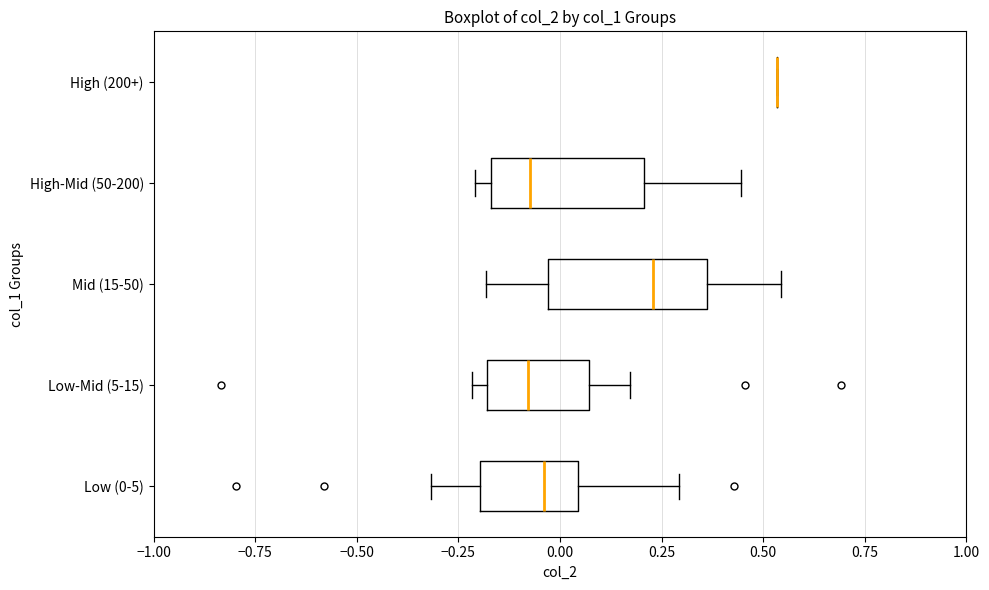

Reading bottom to top, read every box against the x-axis: the position of its median line, the range the box covers, and the ends of its whiskers. The values are not printed on the chart, so give them approximately, as read against the axis.

Low (0-5): median -0.05, box -0.20 to 0.05, whiskers -0.30 to 0.30
Low-Mid (5-15): median -0.10, box -0.20 to 0.05, whiskers -0.20 (just left of the box's left edge) to 0.15
Mid (15-50): median 0.25, box -0.05 to 0.35, whiskers -0.20 to 0.55
High-Mid (50-200): median -0.05, box -0.15 to 0.20, whiskers -0.20 to 0.45
High (200+): box collapsed to a line at 0.55, whiskers 0.55 to 0.55